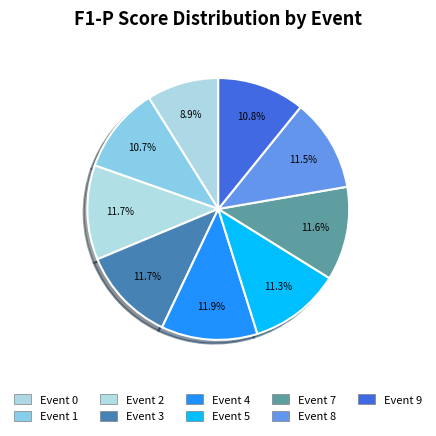

Does Event 0 represent more than half of the total?

No